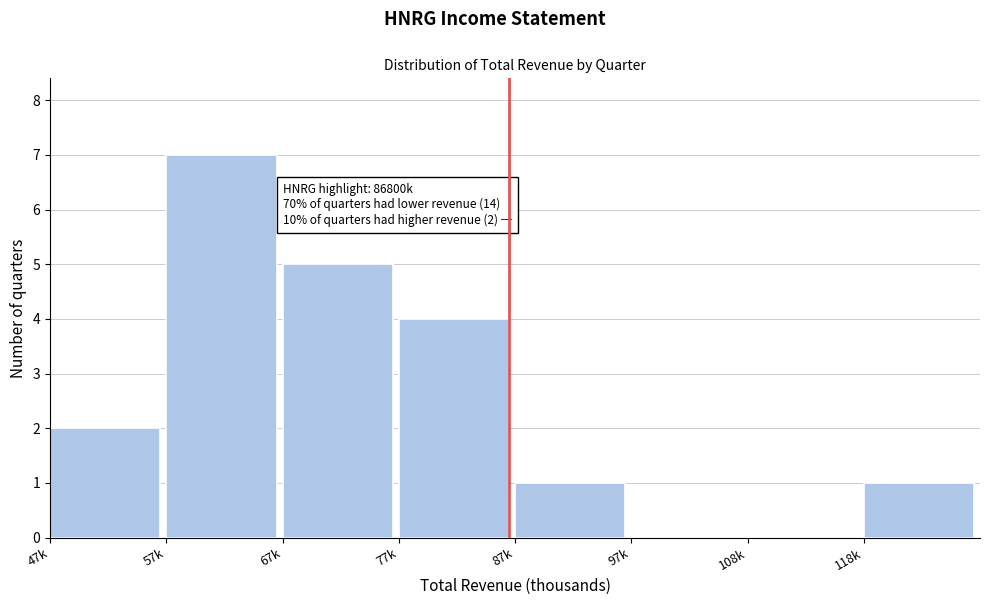

Reading left to right, extract all data points from this chart.

47k=2	57k=7	67k=5	77k=4	87k=1	97k=0	108k=0	118k=1